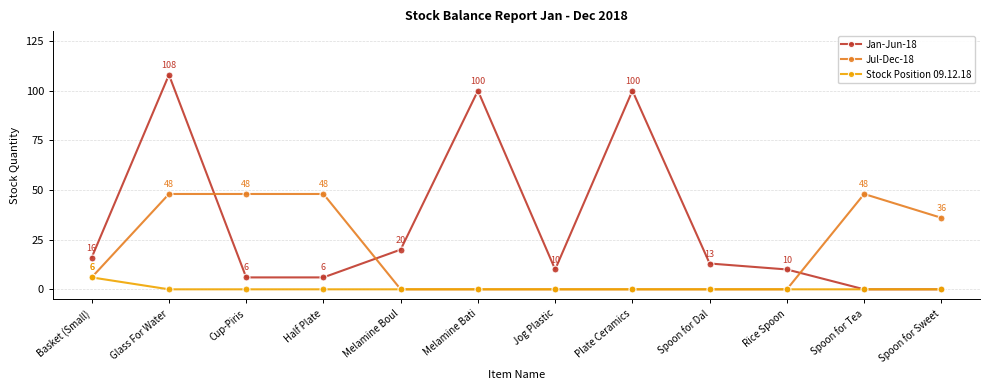

How many intersections are there between Jan-Jun-18 and Jul-Dec-18?

3